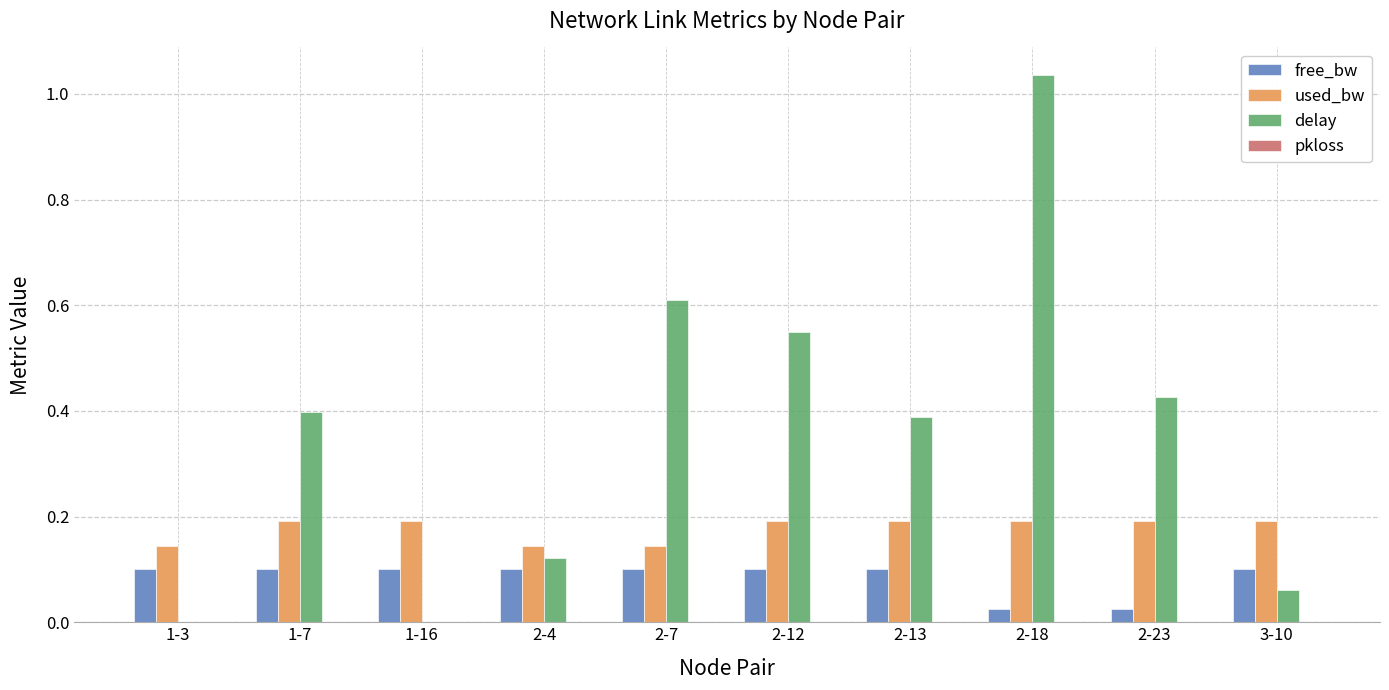

Are the bars horizontal?

No